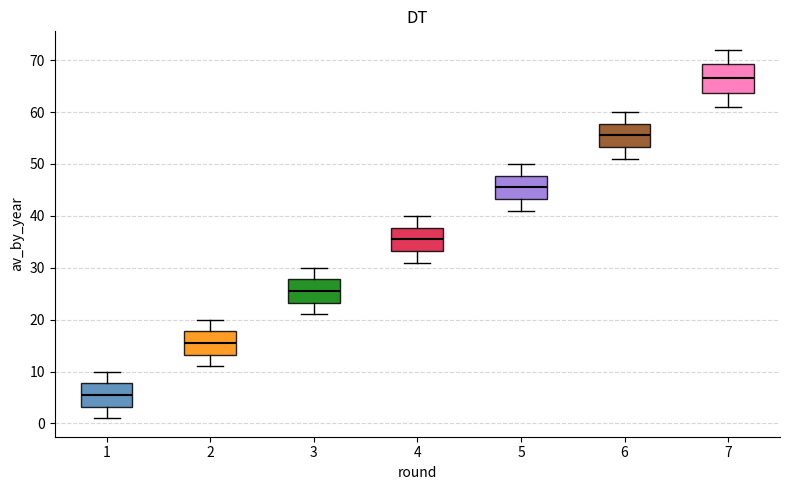

Reading left to right, transcribe this box plot: for each box, give where its median line is, the range the box spans, and where its two whiskers end, as read against the y-axis. The values are not printed on the chart, so give them approximately, as read against the axis.

1: median 6, box 3 to 8, whiskers 1 to 10
2: median 16, box 13 to 18, whiskers 11 to 20
3: median 26, box 23 to 28, whiskers 21 to 30
4: median 36, box 33 to 38, whiskers 31 to 40
5: median 46, box 43 to 48, whiskers 41 to 50
6: median 56, box 53 to 58, whiskers 51 to 60
7: median 67, box 64 to 69, whiskers 61 to 72